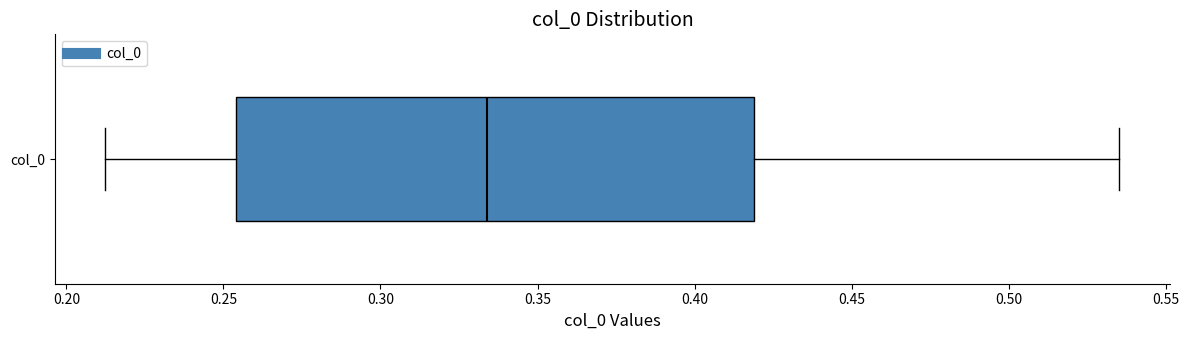

Transcribe this box plot: give where the median line is, the range the box spans, and where the two whiskers end, as read against the x-axis. The values are not printed on the chart, so give them approximately, as read against the axis.

median 0.335, box 0.255 to 0.420, whiskers 0.210 to 0.535